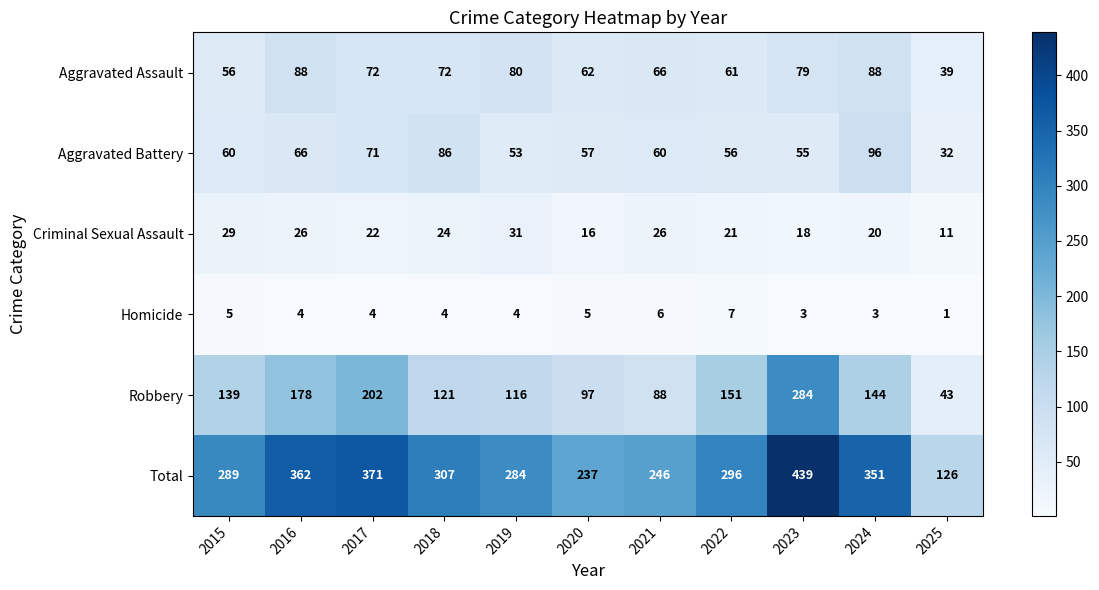

What is the minimum value shown in the chart?

1